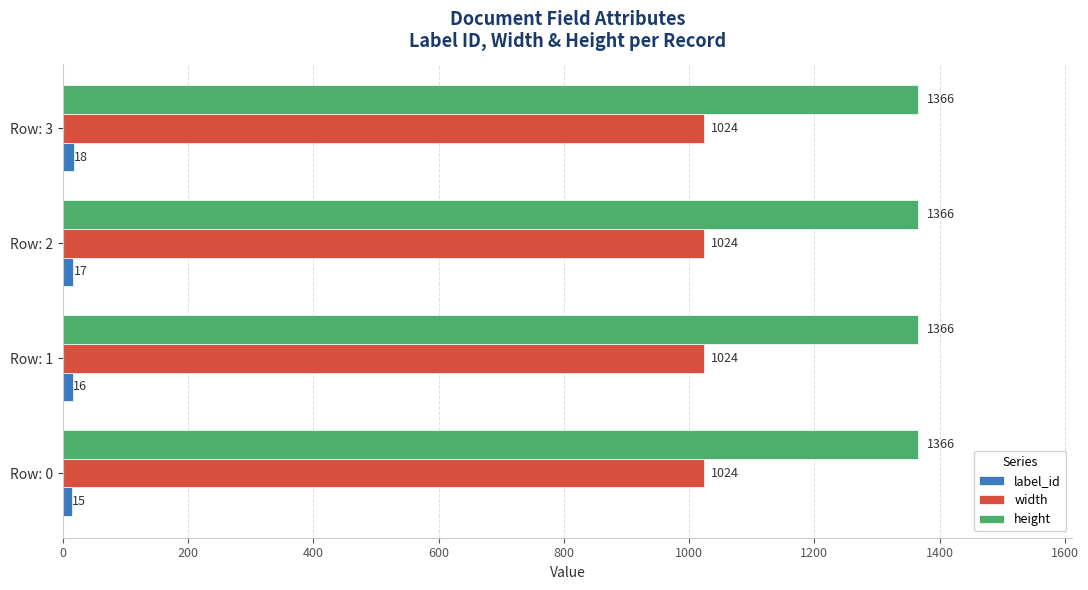

At which category is the sum across all series the highest?

Row: 3